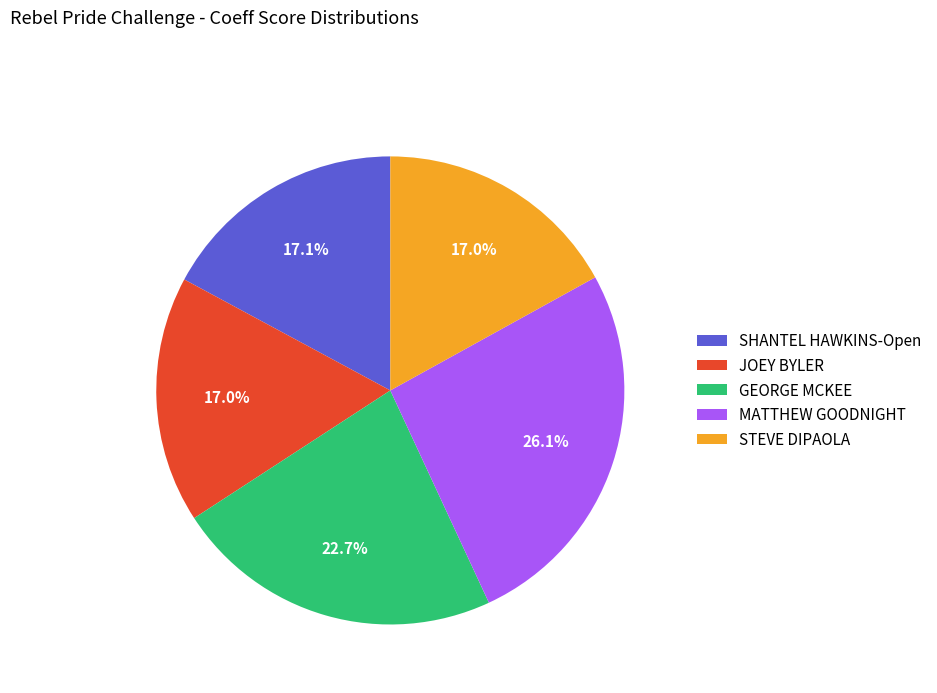

What percentage do SHANTEL HAWKINS-Open and STEVE DIPAOLA together represent?

34.1%